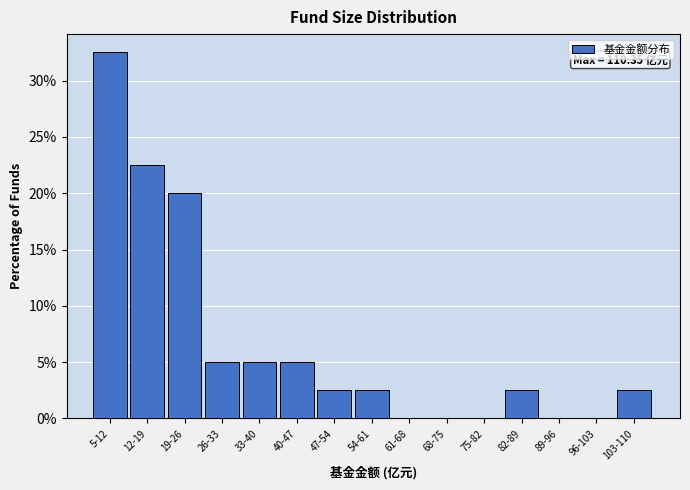

Reading left to right, extract all data points from this chart.

5-12=32.5	12-19=22.5	19-26=20.0	26-33=5.0	33-40=5.0	40-47=5.0	47-54=2.5	54-61=2.5	61-68=0.0	68-75=0.0	75-82=0.0	82-89=2.5	89-96=0.0	96-103=0.0	103-110=2.5